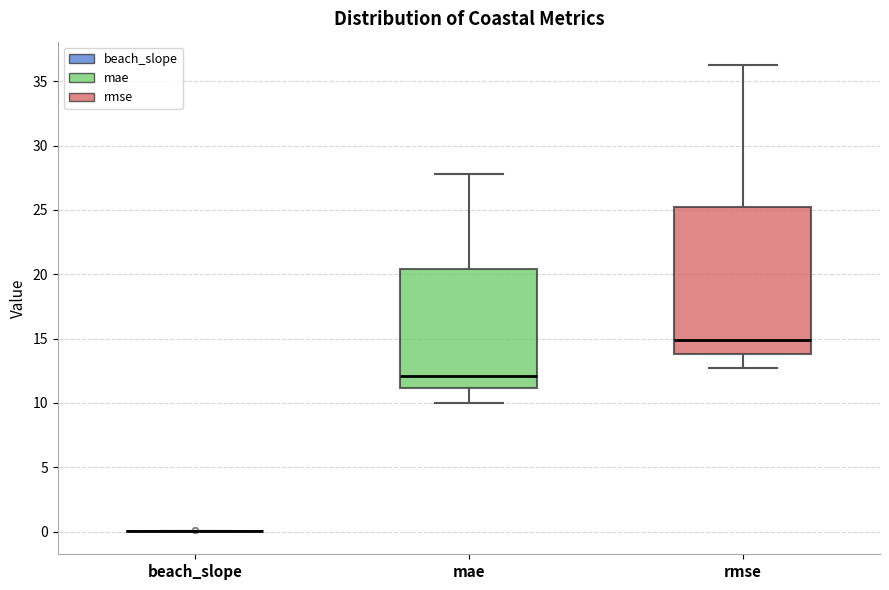

Reading left to right, read every box against the y-axis: the position of its median line, the range the box covers, and the ends of its whiskers. The values are not printed on the chart, so give them approximately, as read against the axis.

beach_slope: box collapsed to a line at 0.0, whiskers 0.0 to 0.0
mae: median 12.0, box 11.0 to 20.5, whiskers 10.0 to 28.0
rmse: median 15.0, box 14.0 to 25.0, whiskers 12.5 to 36.5